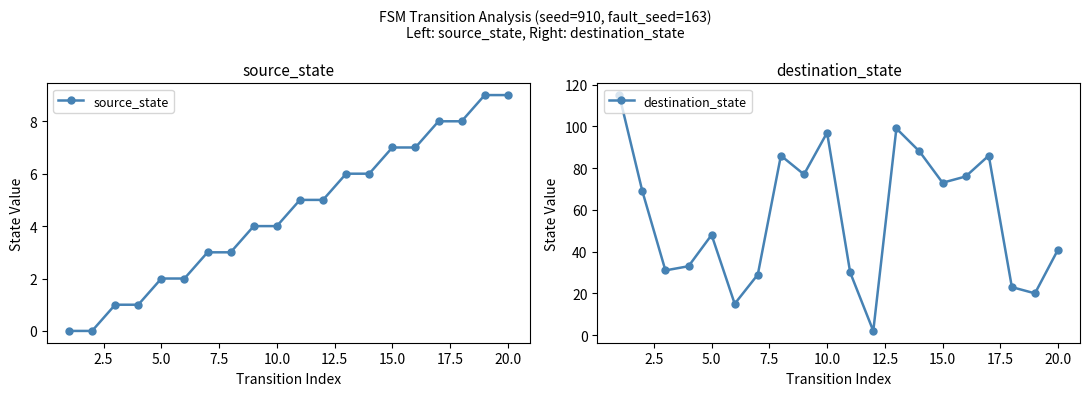

Which series has the widest spread of values?

destination_state